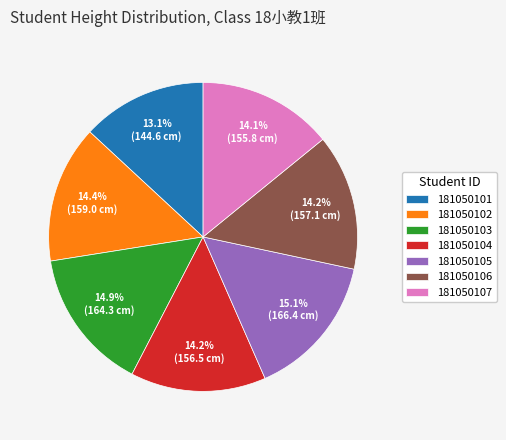

Which has a higher value, 181050105 or 181050104?

181050105